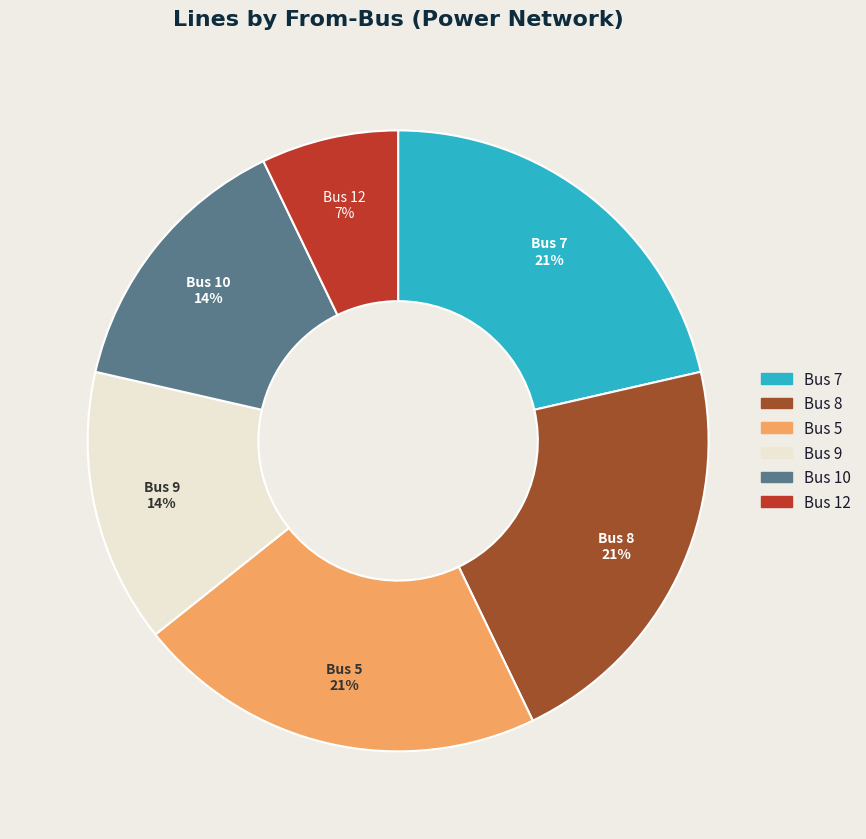

Is there any slice that represents more than half of the pie?

No